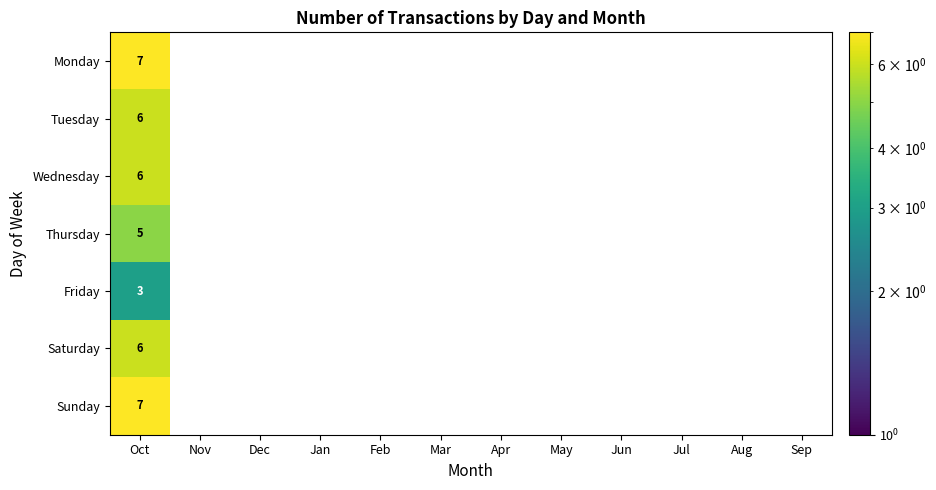

The Tuesday series shows 4 at Oct. True or false?

False